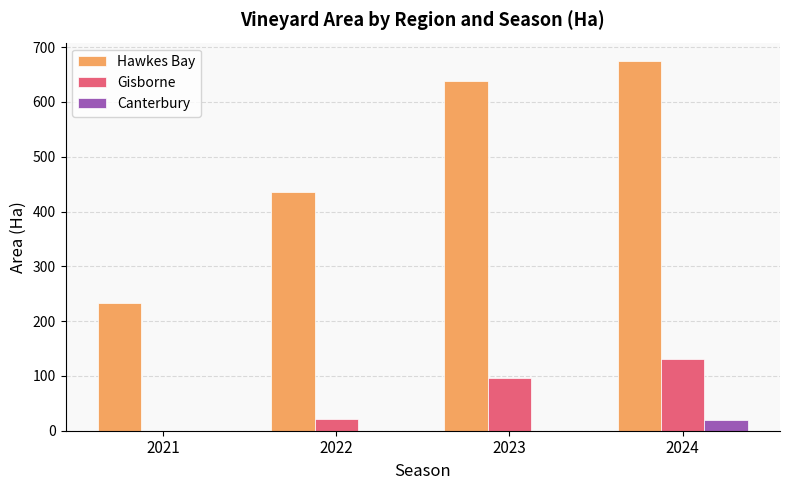

What is the total value across all series at 2022?

458.0